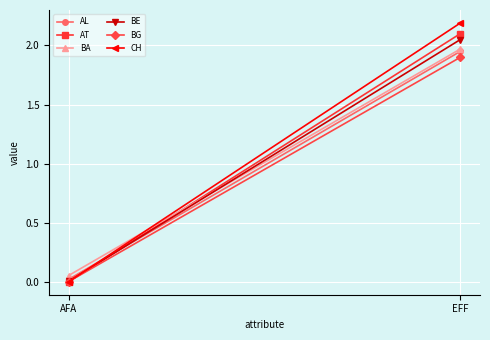

At which label does AL first exceed 1?

EFF